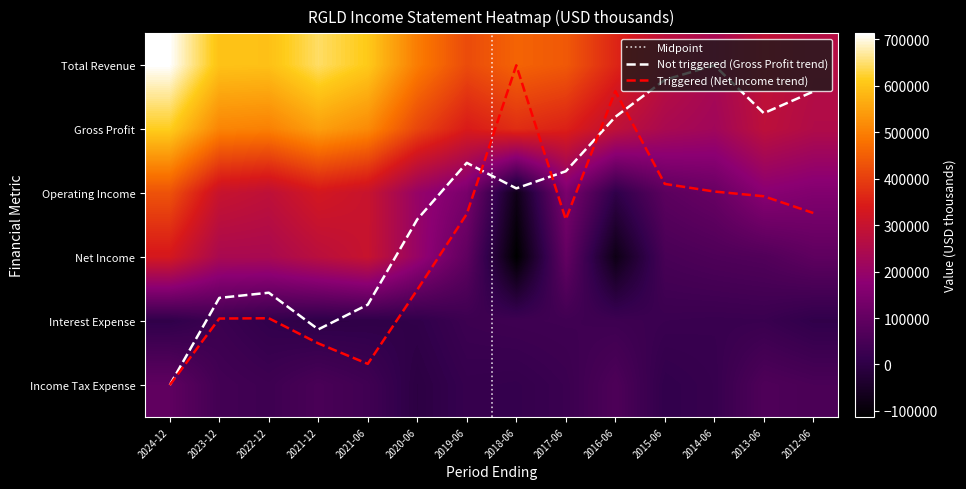

List the labels in order of Income Tax Expense value, largest first.

2024-12, 2013-06, 2016-06, 2012-06, 2021-12, 2023-12, 2021-06, 2022-12, 2017-06, 2014-06, 2019-06, 2018-06, 2015-06, 2020-06